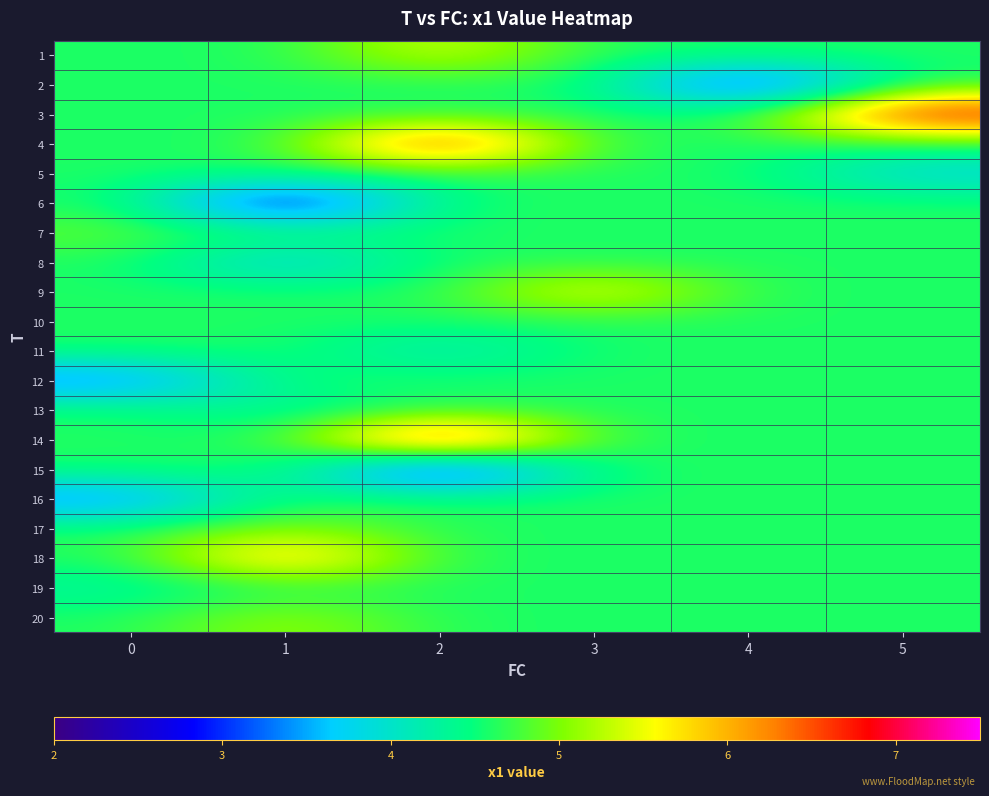

How many series are shown in this chart?

20